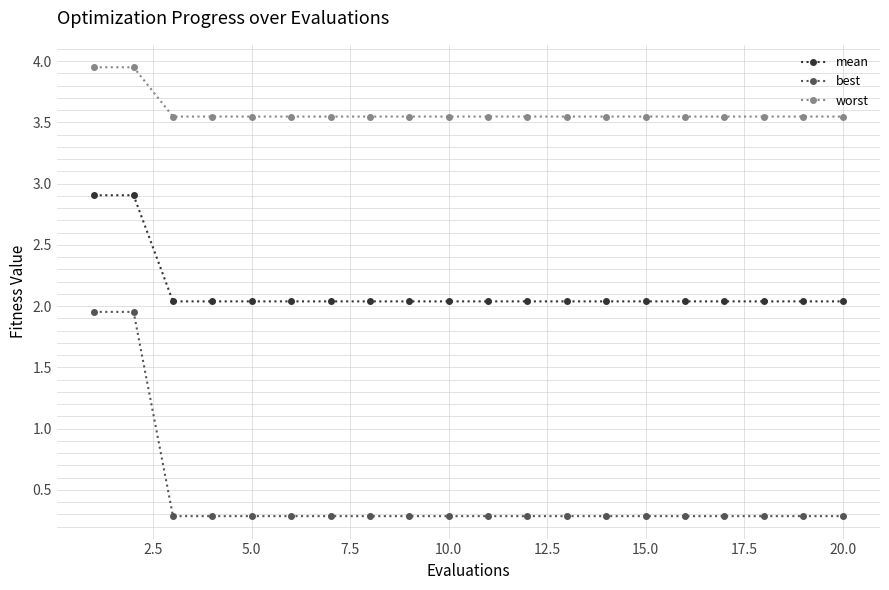

Which series has the widest spread of values?

best